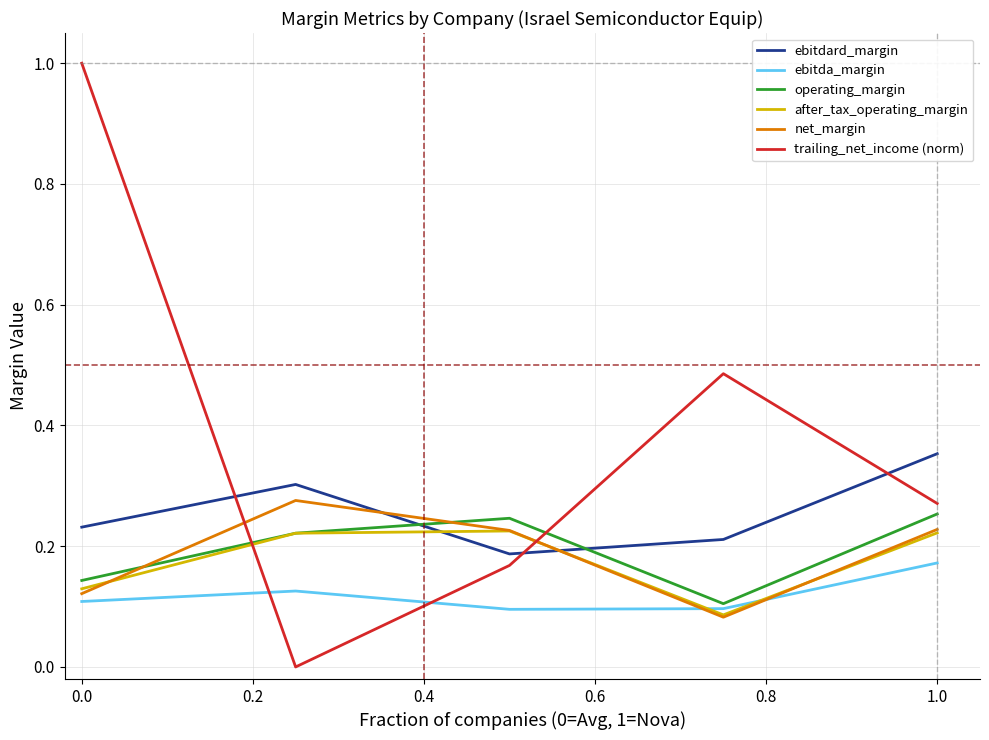

Which series has the largest total across all categories?

trailing_net_income (norm)